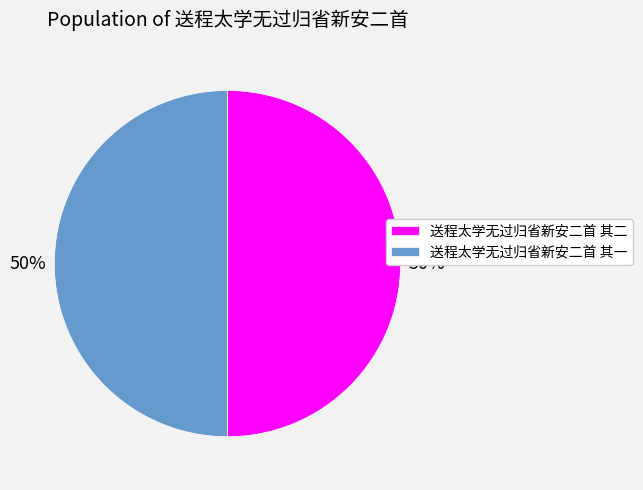

What is the ratio of the value at 送程太学无过归省新安二首 其二 to the value at 送程太学无过归省新安二首 其一?

1.0